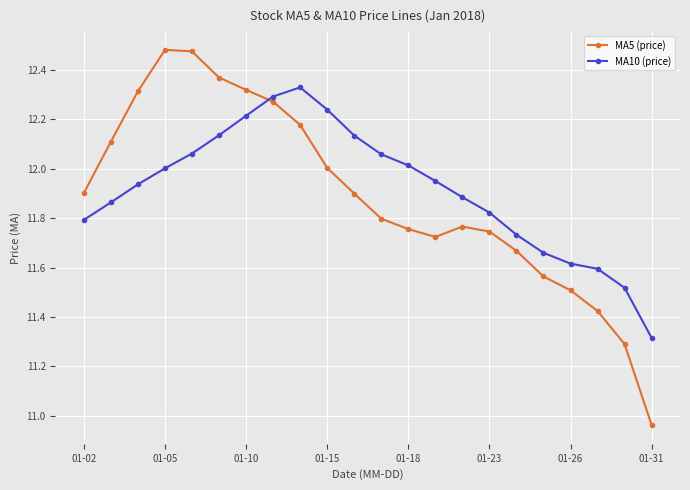

What is the difference between the maximum and minimum values in the MA5 (price) series?

1.5